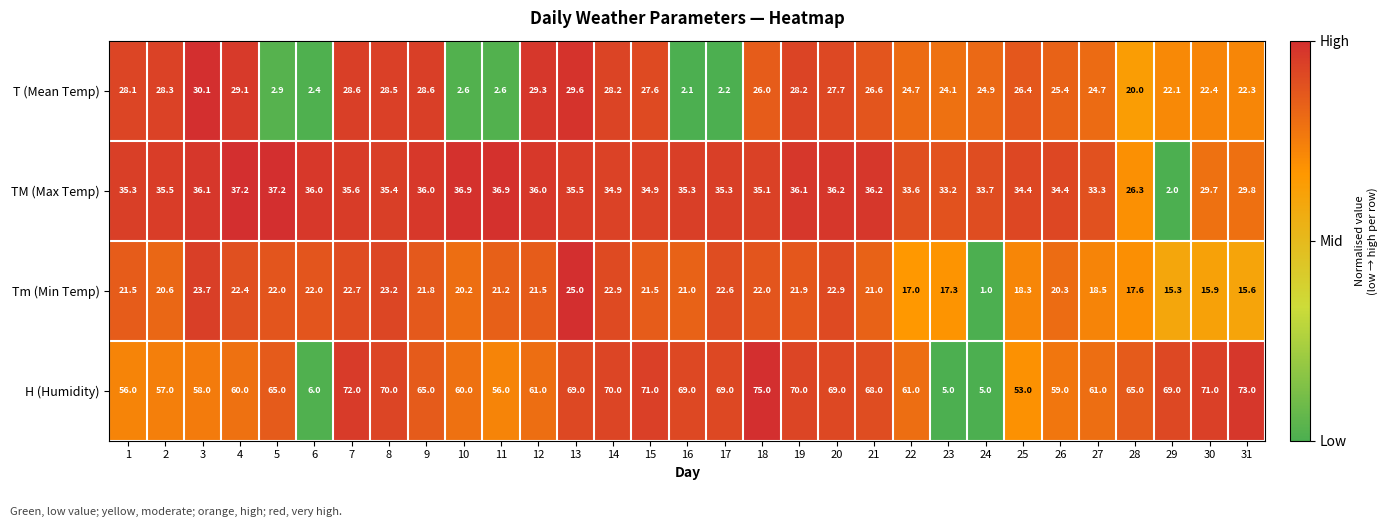

Which label corresponds to the smallest value in the chart?

24